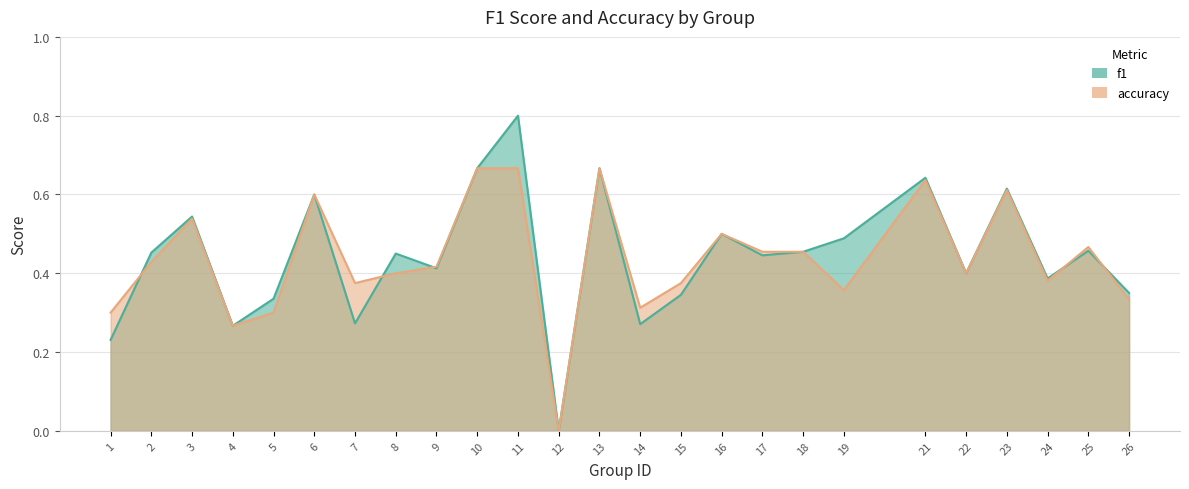

Which series ends up on top after the final intersection of accuracy and f1?

f1